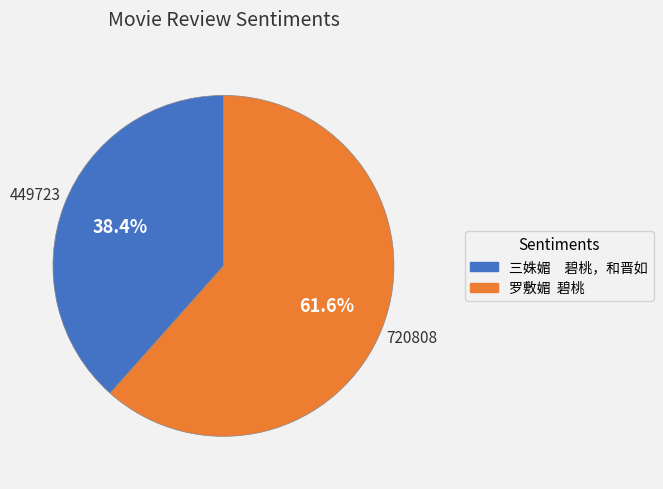

How much of the chart is everything except 罗敷媚 碧桃?

38.4%